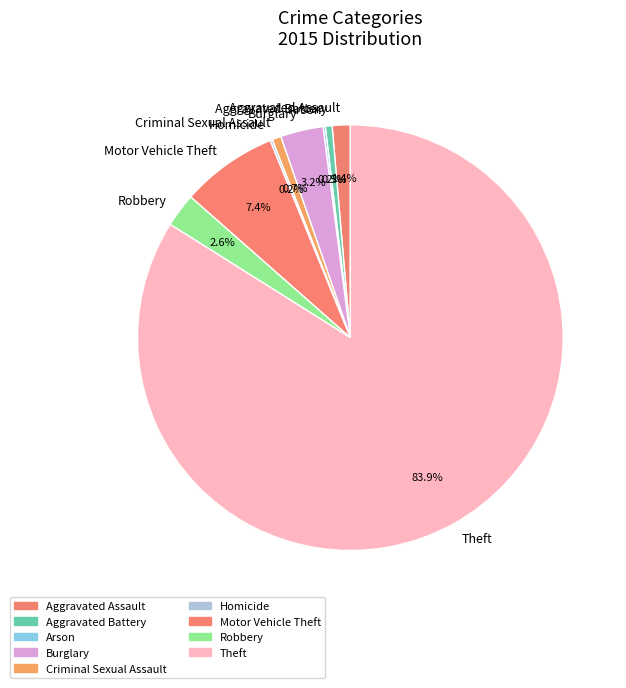

Does Theft represent more than half of the total?

Yes